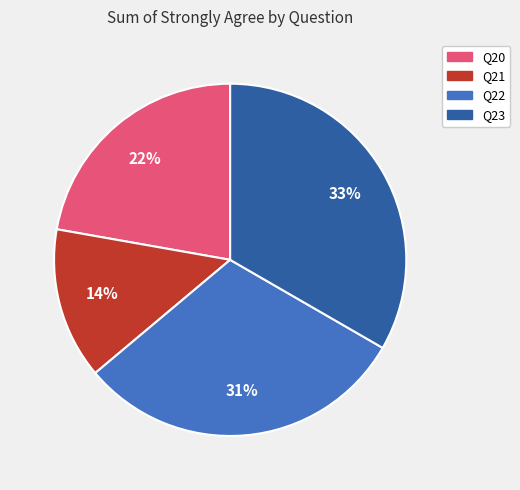

Is the sum of Q21 and Q23 greater than half?

No